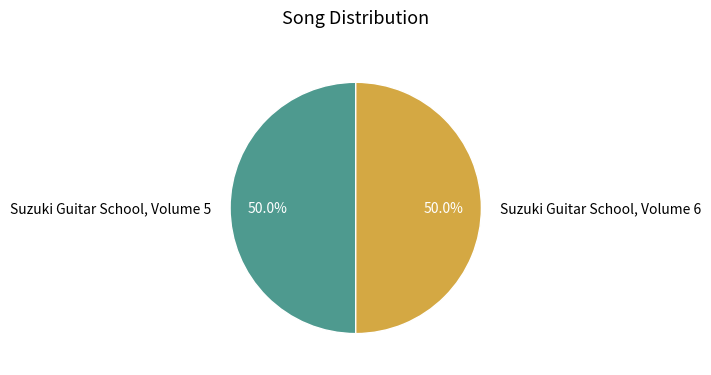

To the nearest percent, what is the combined percentage of Suzuki Guitar School, Volume 5 and Suzuki Guitar School, Volume 6?

100%